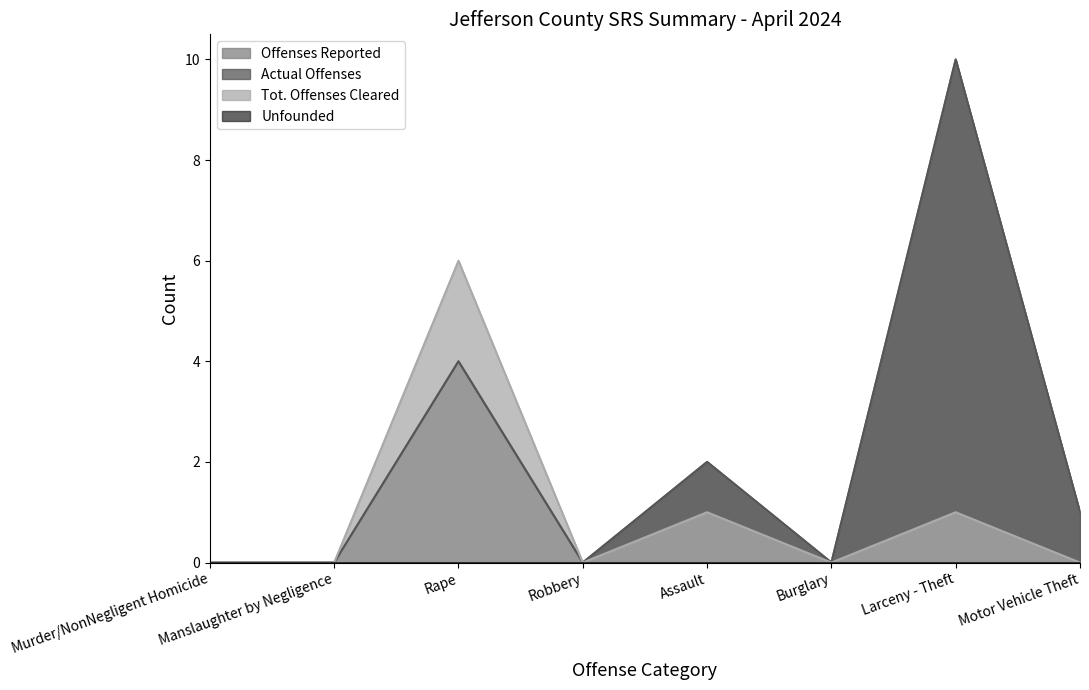

Count the Actual Offenses values in the range 0 to 4.

7